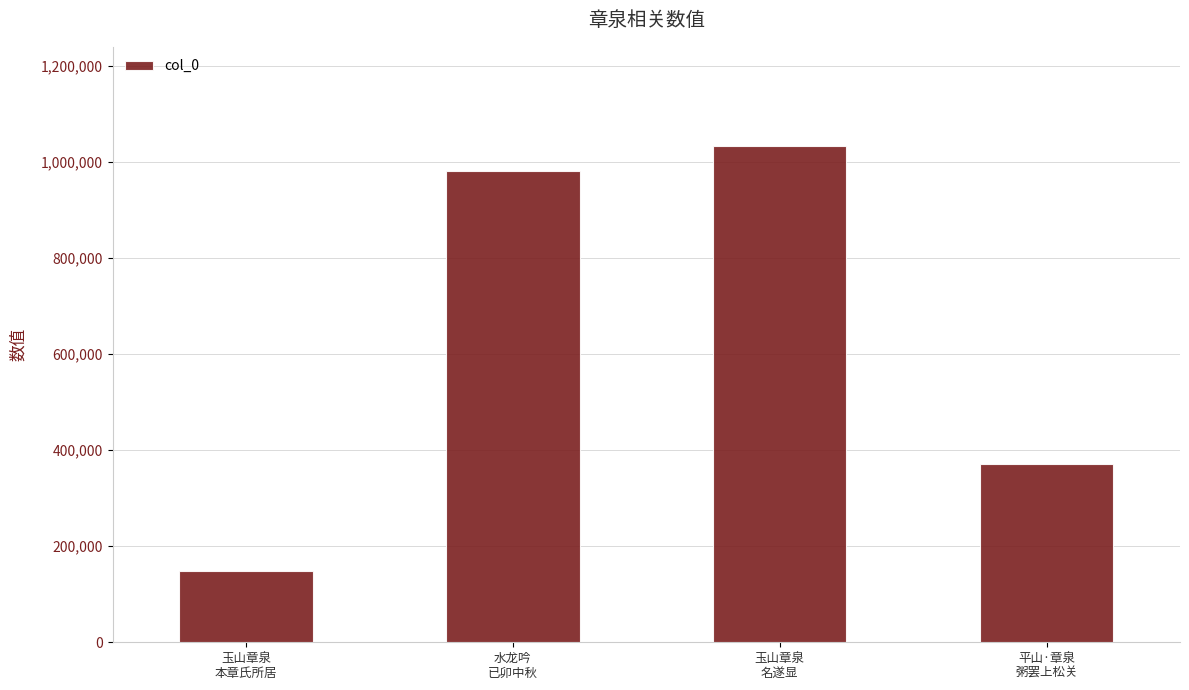

What is the maximum value shown in the chart?

1033365